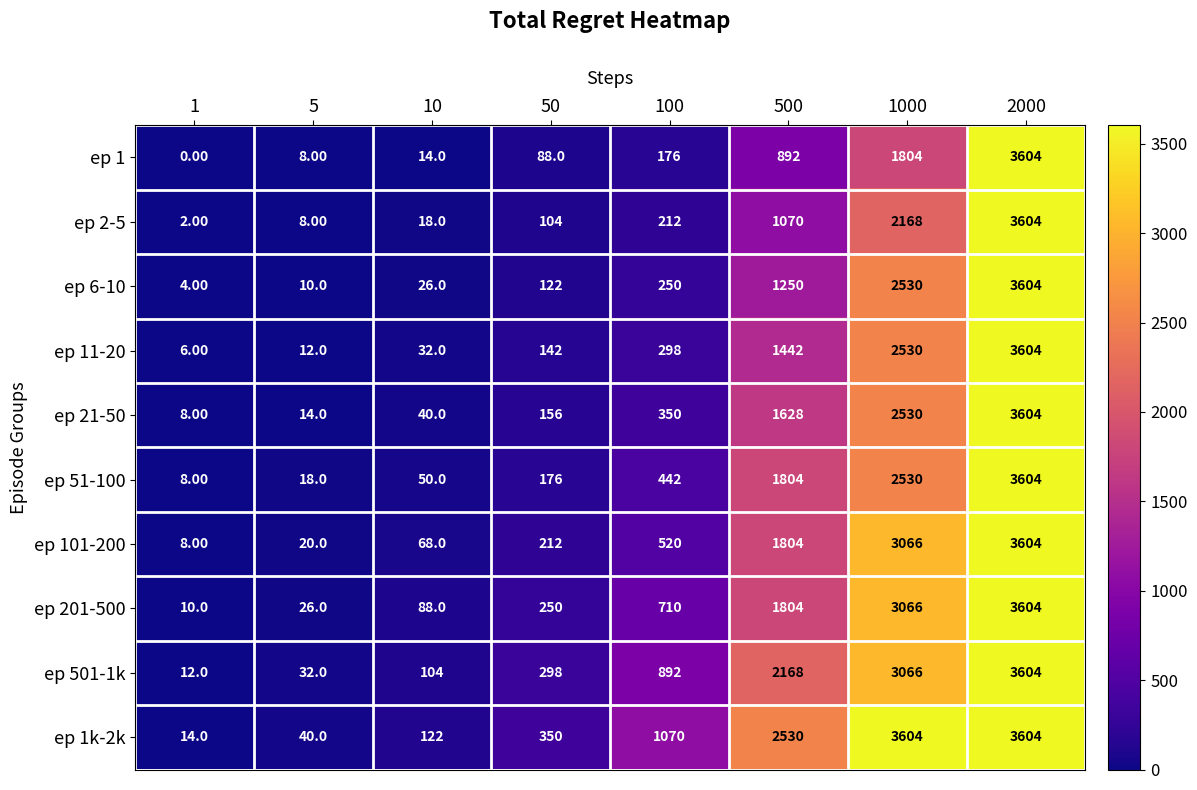

Is the value of ep 1k-2k at 500 greater than the value of ep 11-20 at 100?

Yes